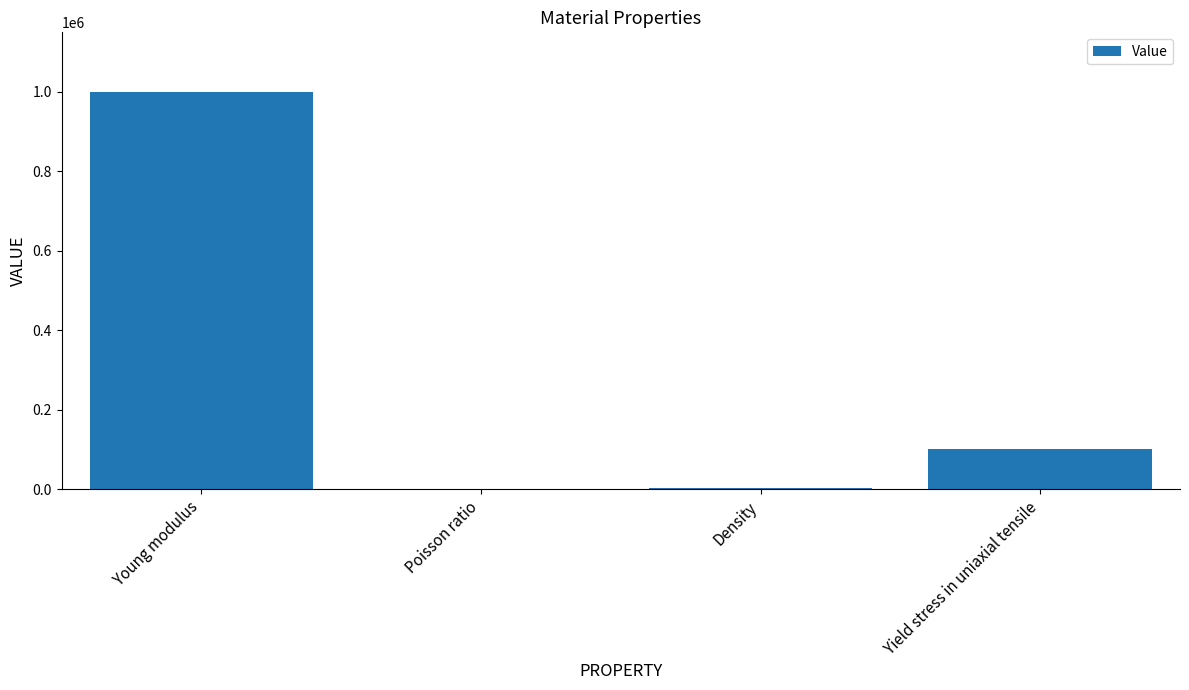

Does the chart contain stacked bars?

No